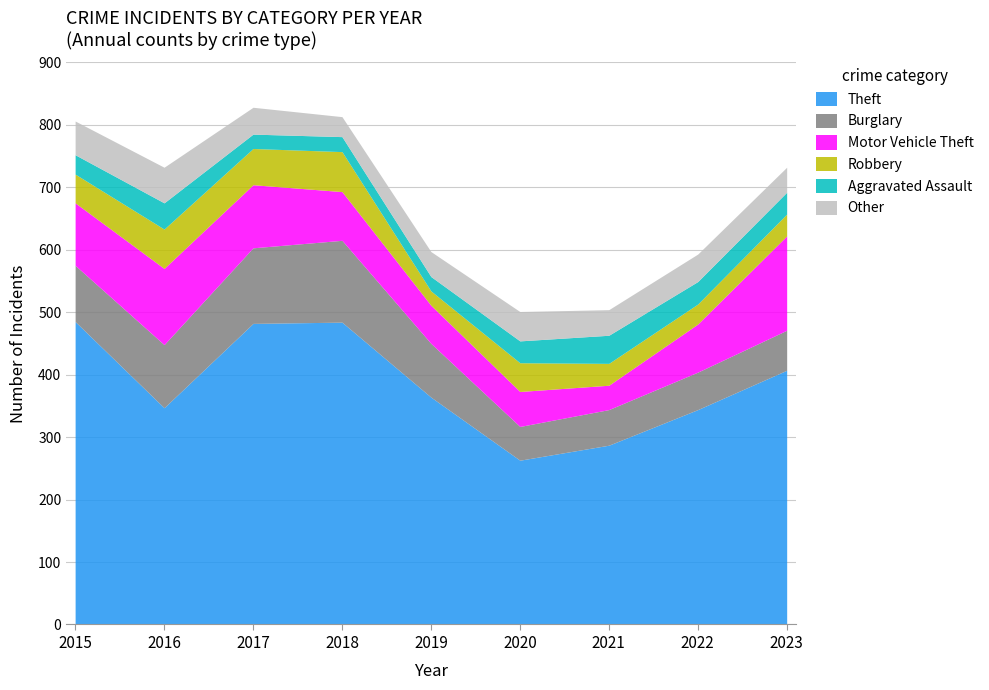

What is the value of the Robbery point at the 3rd from the left?

58